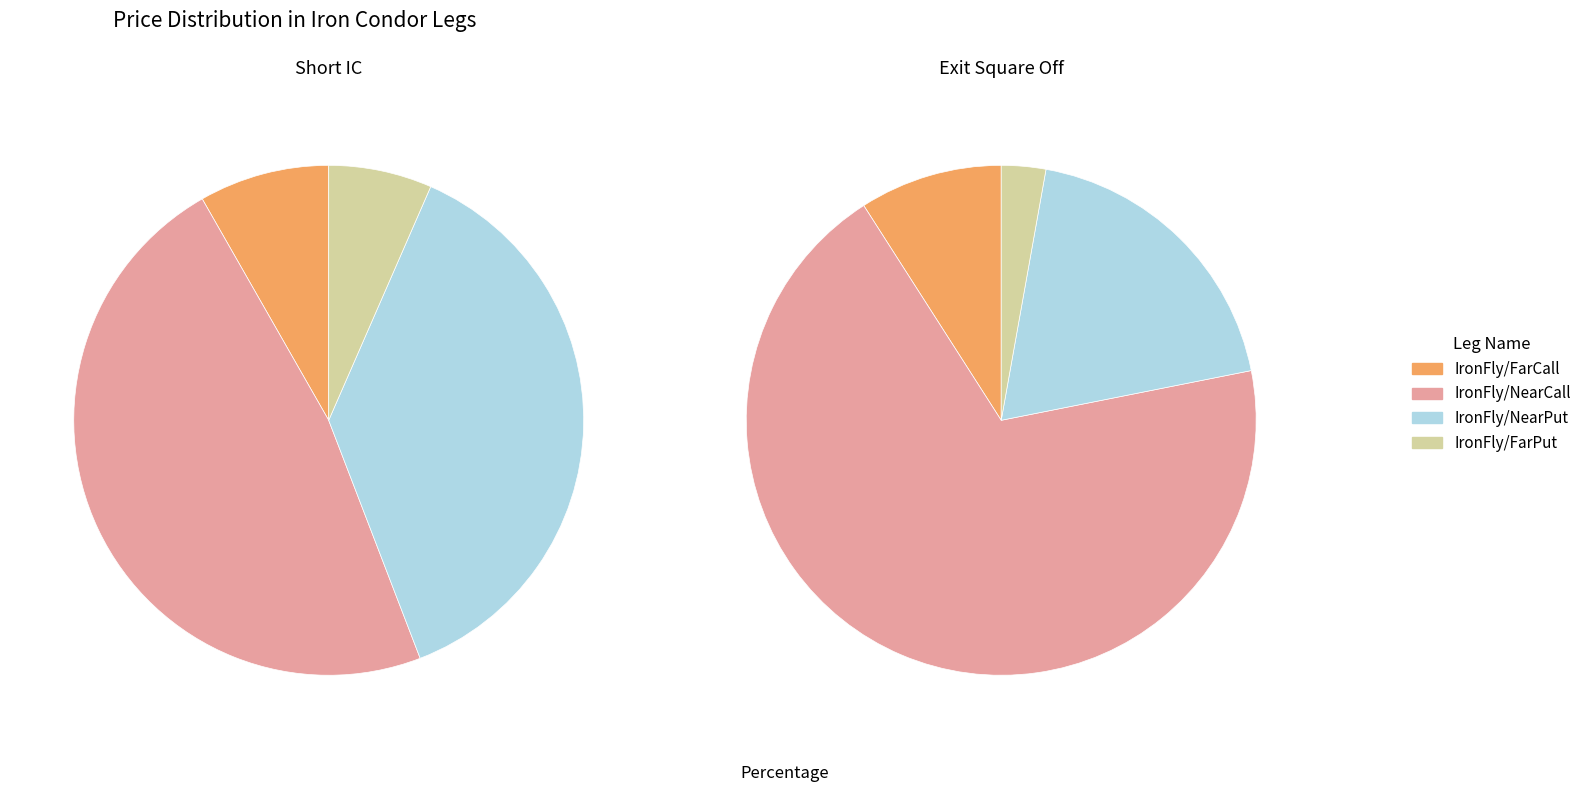

What percentage do IronFly/NearCall and IronFly/FarPut together represent?

54.1%